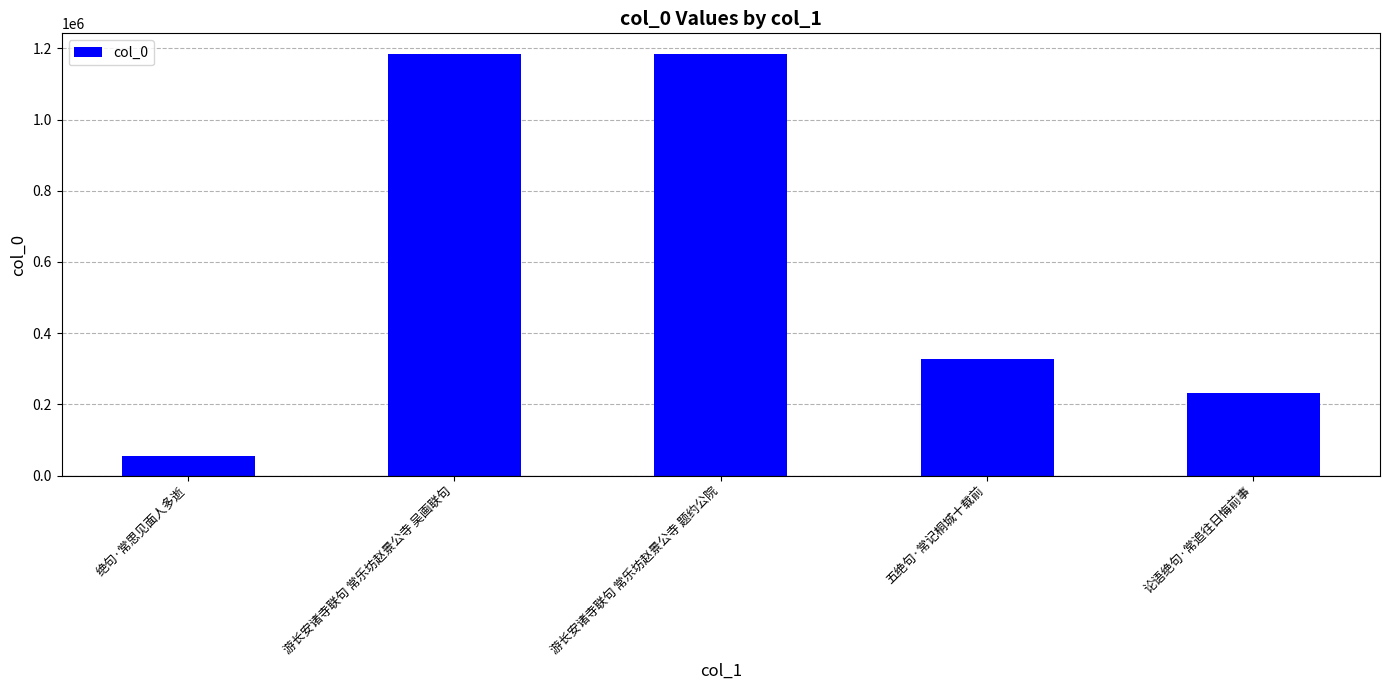

What is the difference between the second highest and second lowest values?

950557